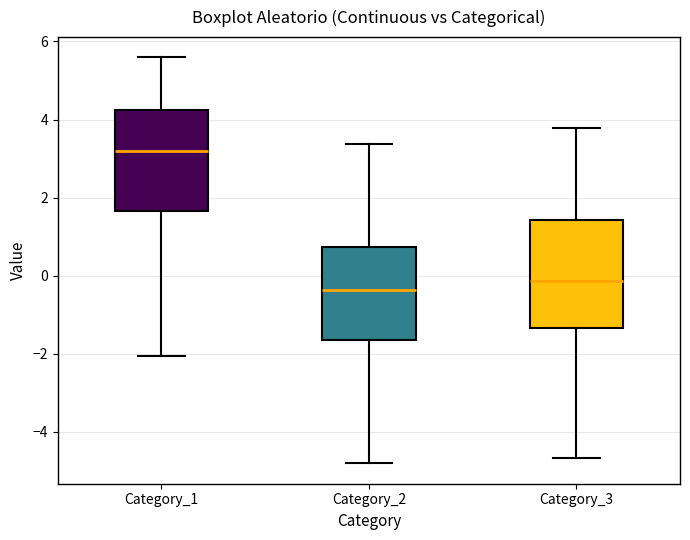

Where does the lower whisker of the box for Category_1 end on the y-axis? The values are not printed on the chart, so give them approximately, as read against the axis.

-2.0